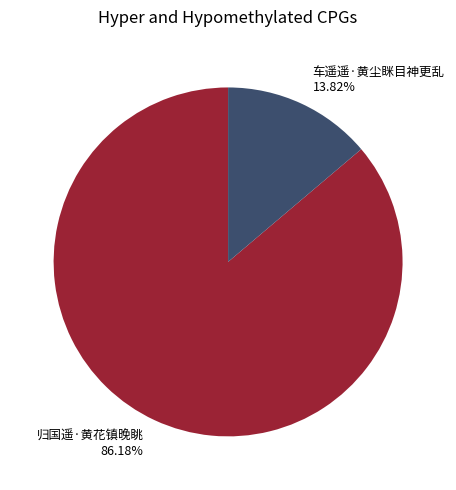

What is the smallest slice in the pie chart?

车遥遥·黄尘眯目神更乱